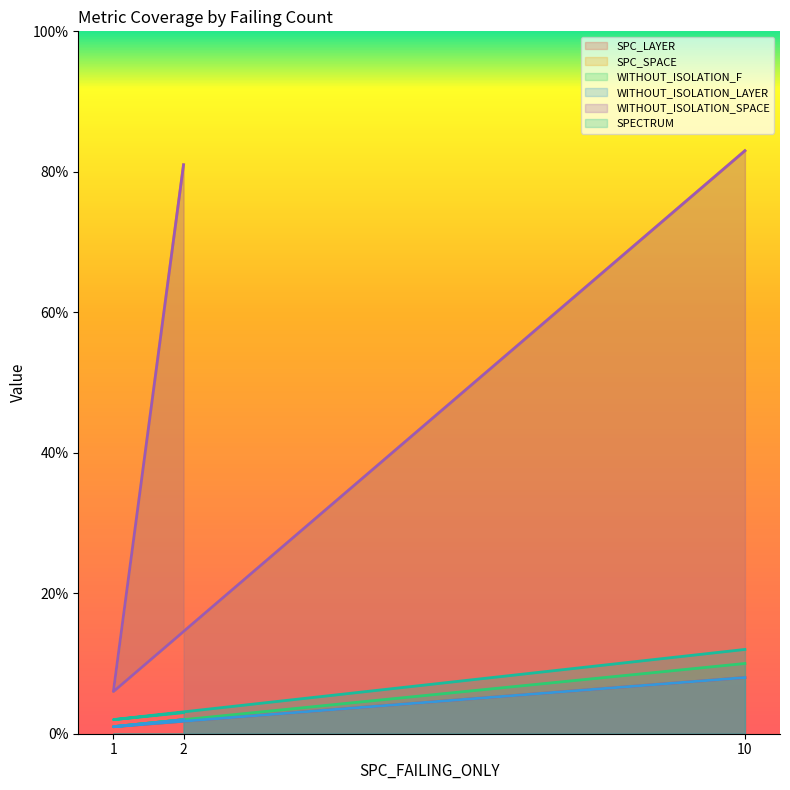

What is the sum of the WITHOUT_ISOLATION_F values at 1 and 10?

11